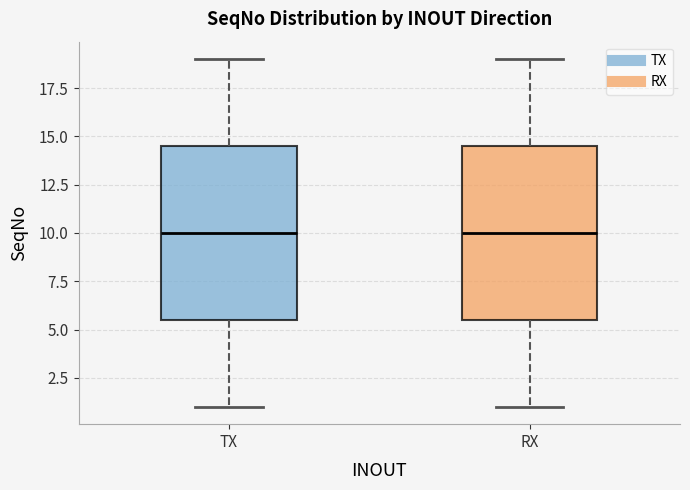

Where does the lower whisker of the box for RX end on the y-axis? The values are not printed on the chart, so give them approximately, as read against the axis.

1.0